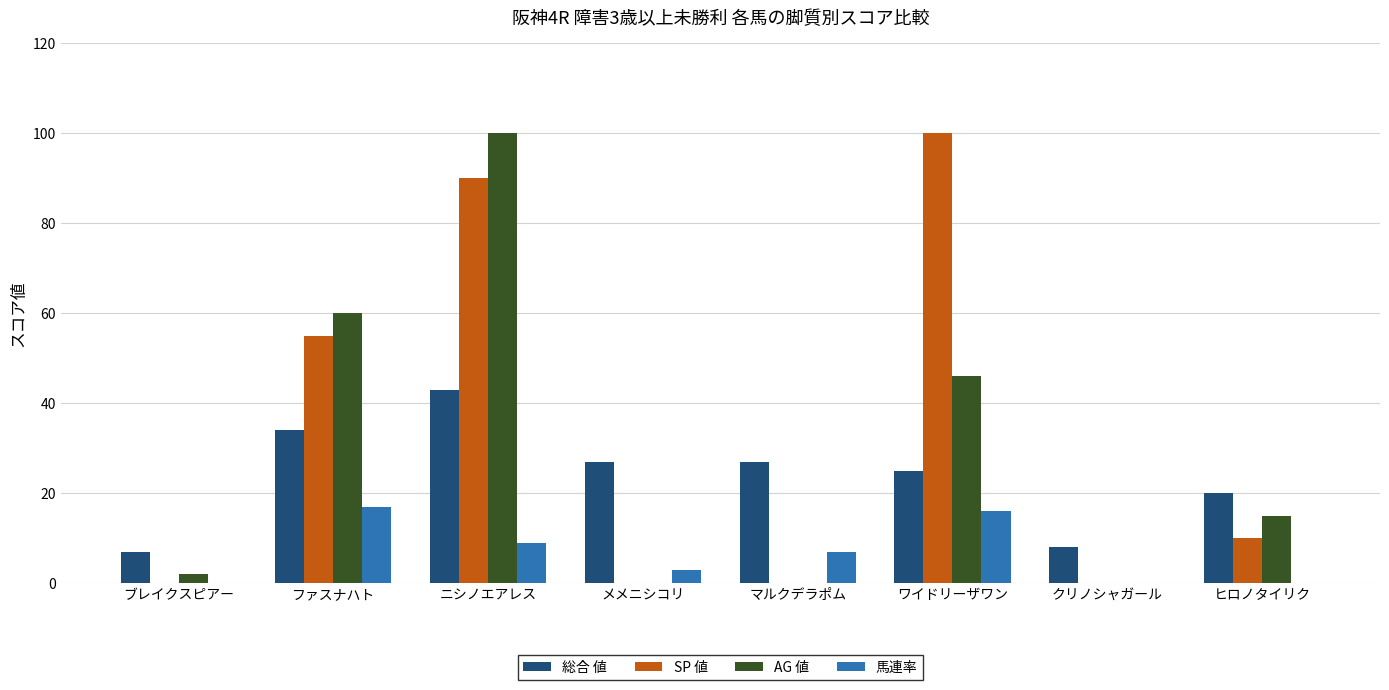

What is the approximate value of SP 値 at ワイドリーザワン?

100